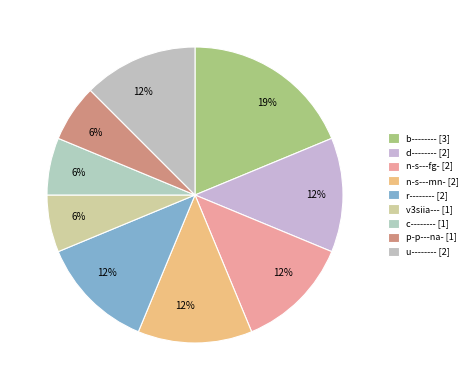

True or false: p-p---na- accounts for 1% of the total.

False